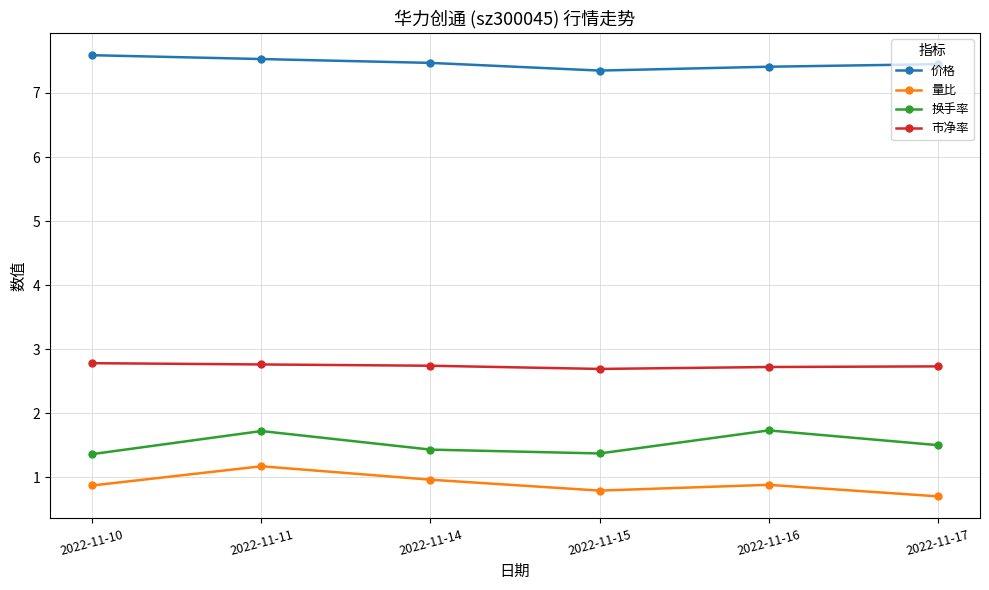

What is the sum of the 量比 values at 2022-11-14 and 2022-11-10?

1.8